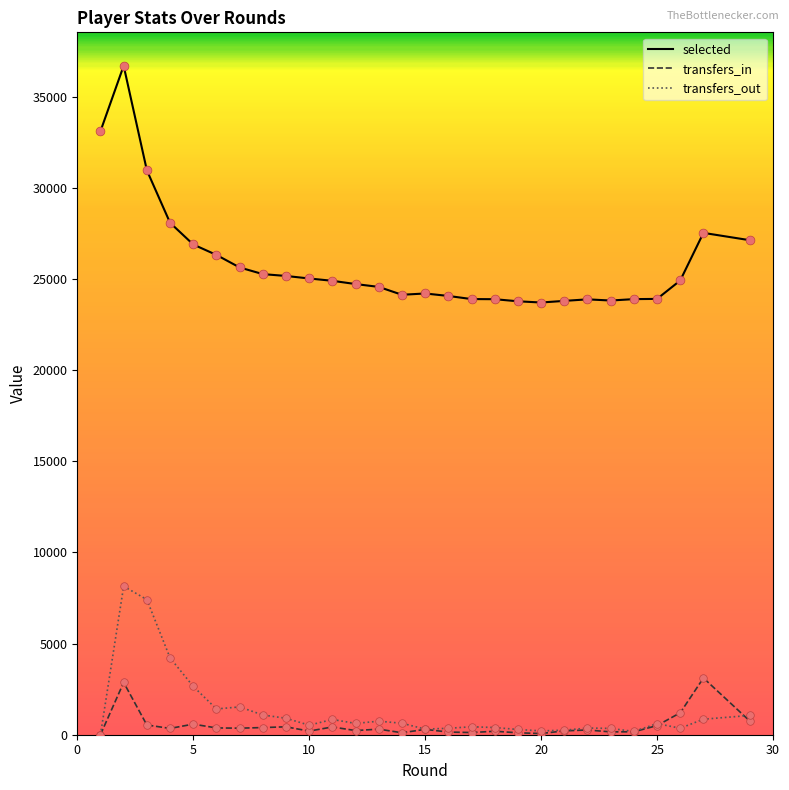

Which series has the largest total across all categories?

selected